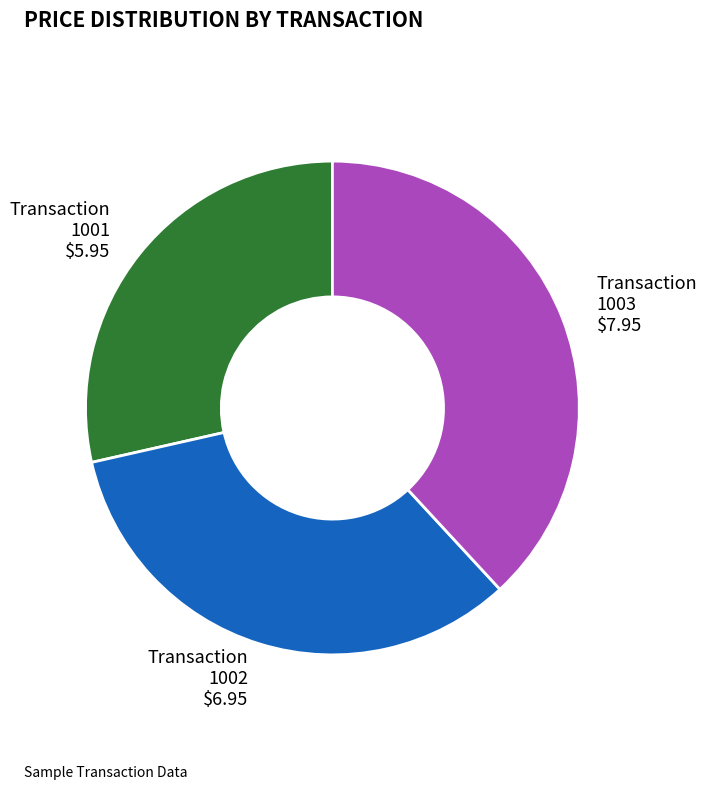

Count the number of slices in the pie.

3